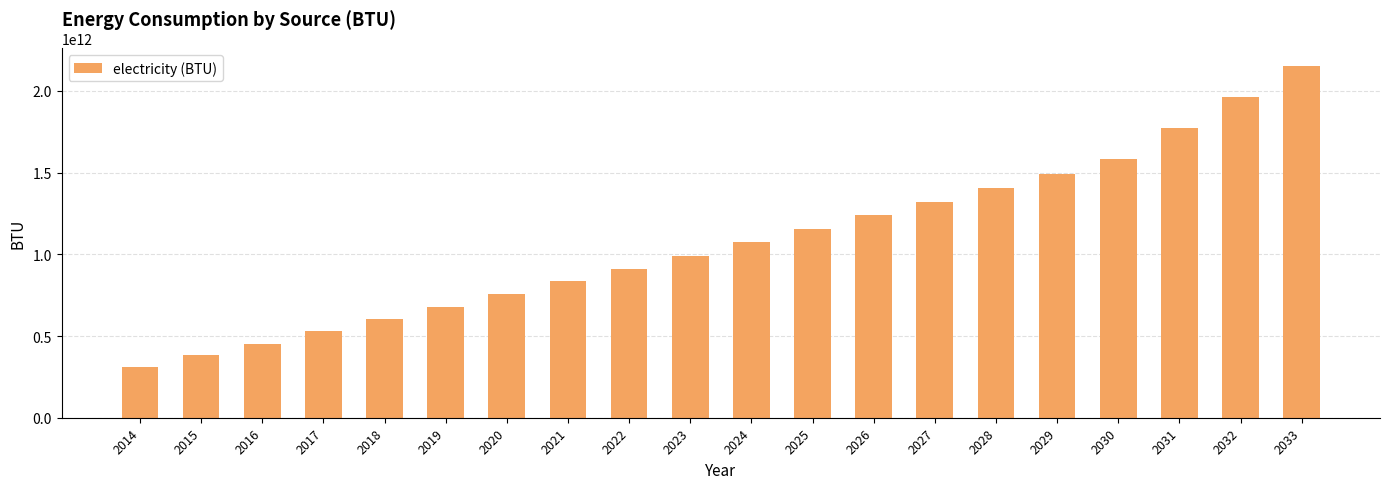

Rank the categories by value from highest to lowest.

2033, 2032, 2031, 2030, 2029, 2028, 2027, 2026, 2025, 2024, 2023, 2022, 2021, 2020, 2019, 2018, 2017, 2016, 2015, 2014